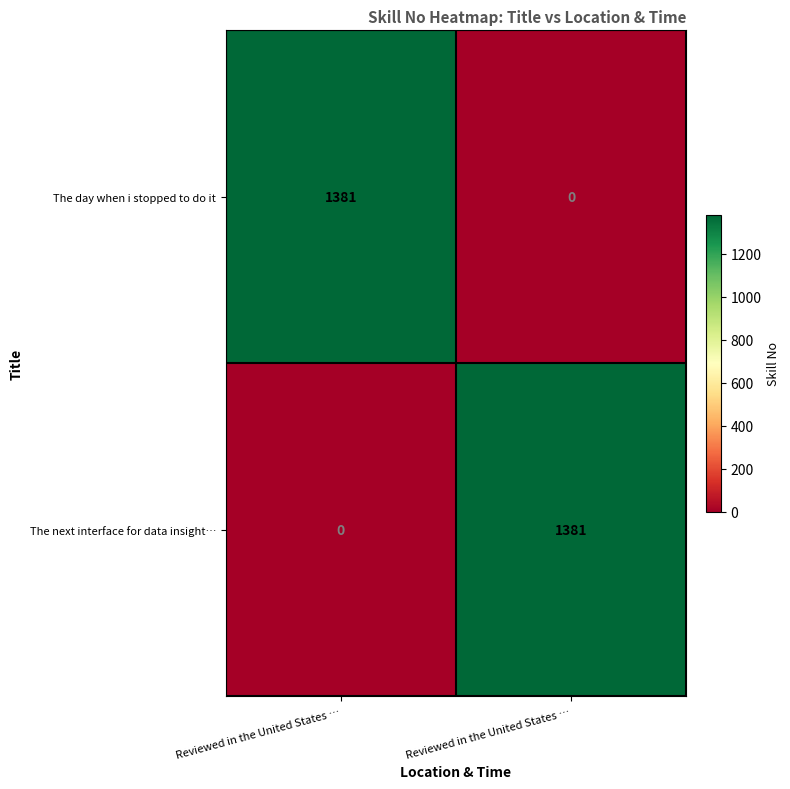

What is the difference between the highest and lowest values at Reviewed in the United States …?

1381